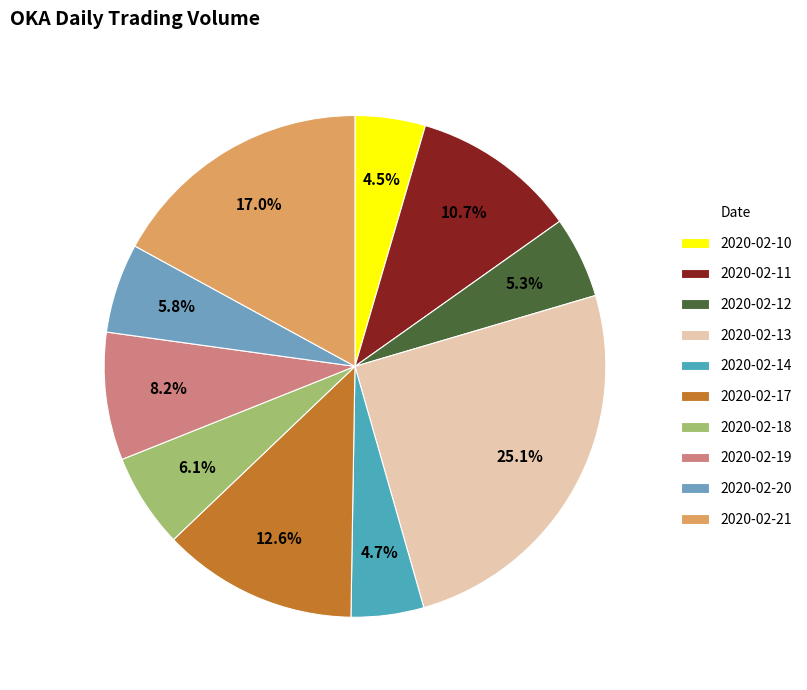

Which category has the biggest portion of the pie?

2020-02-13